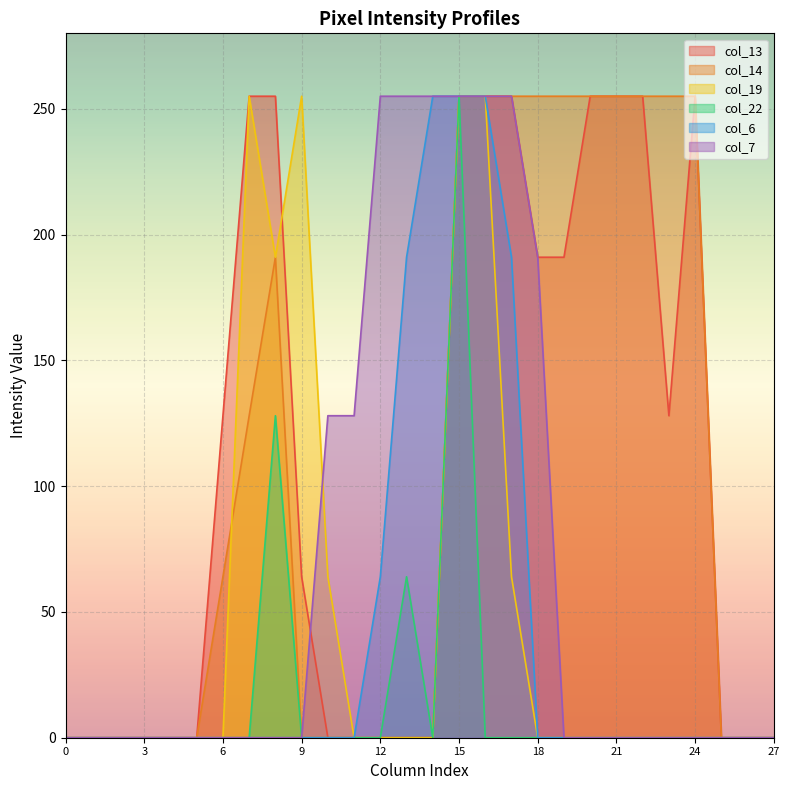

The col_6 series shows 102 at 24. True or false?

False